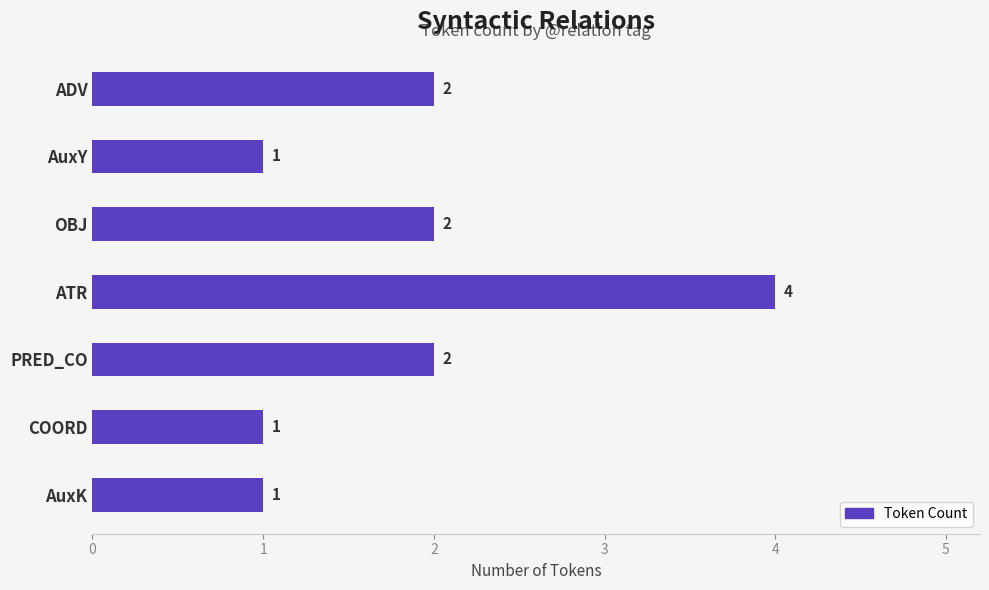

True or false: the data shows 1 at AuxK.

True